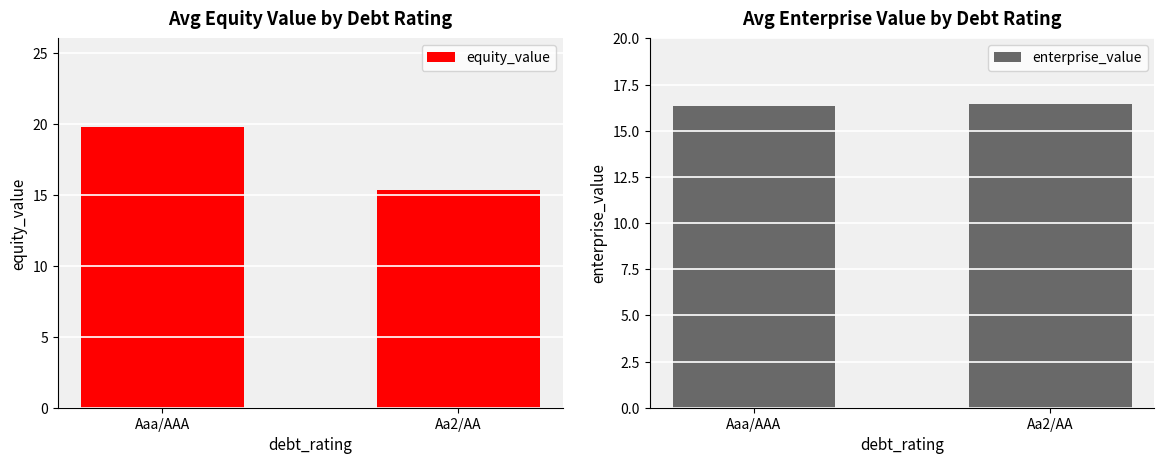

What are all the series names shown in the legend?

equity_value, enterprise_value